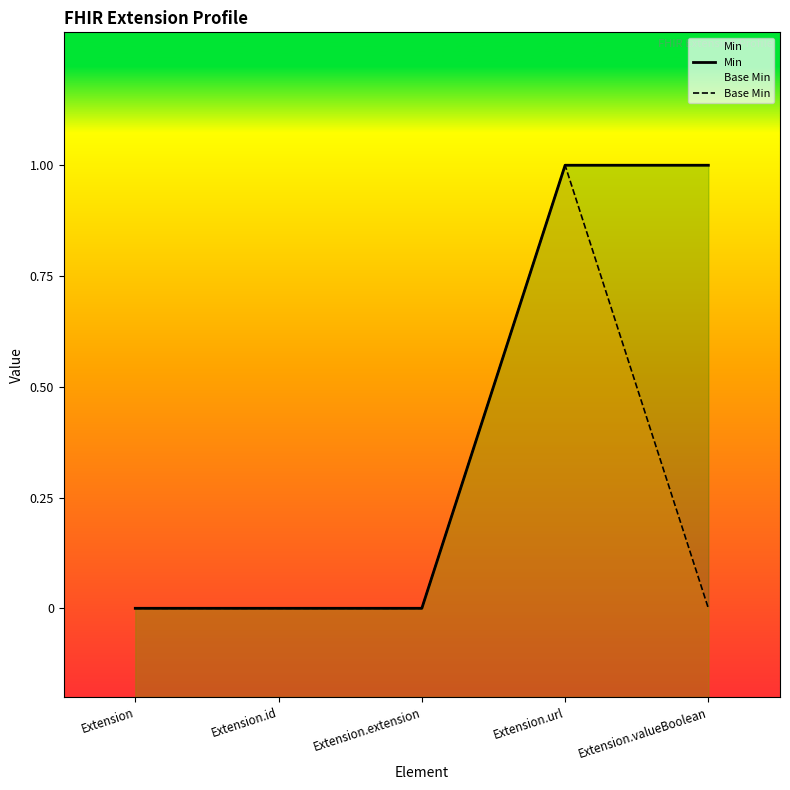

At which label does Base Min reach its peak?

Extension.url